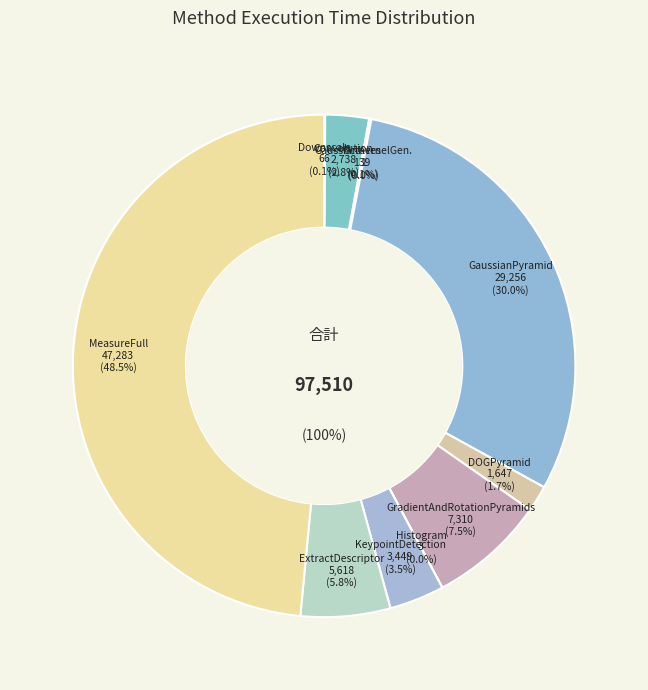

To the nearest percent, what percentage of the pie is eth_GaussianPyramid?

30%